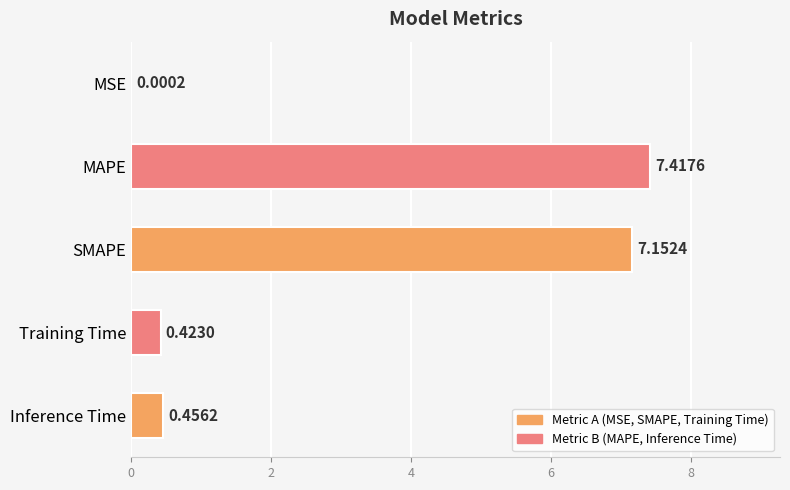

Where is the data nearest to the value 3?

Inference Time